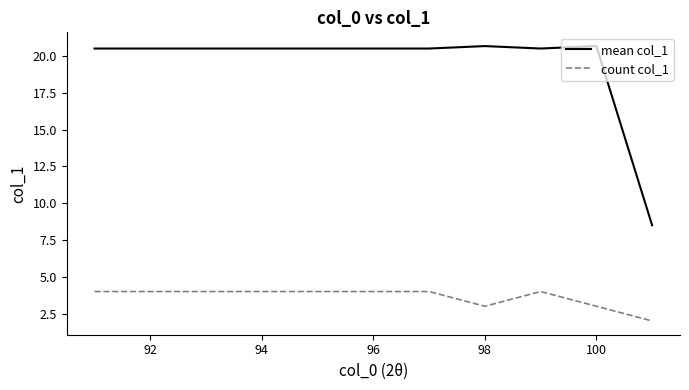

Rank the series by their average value, from lowest to highest.

count col_1, mean col_1